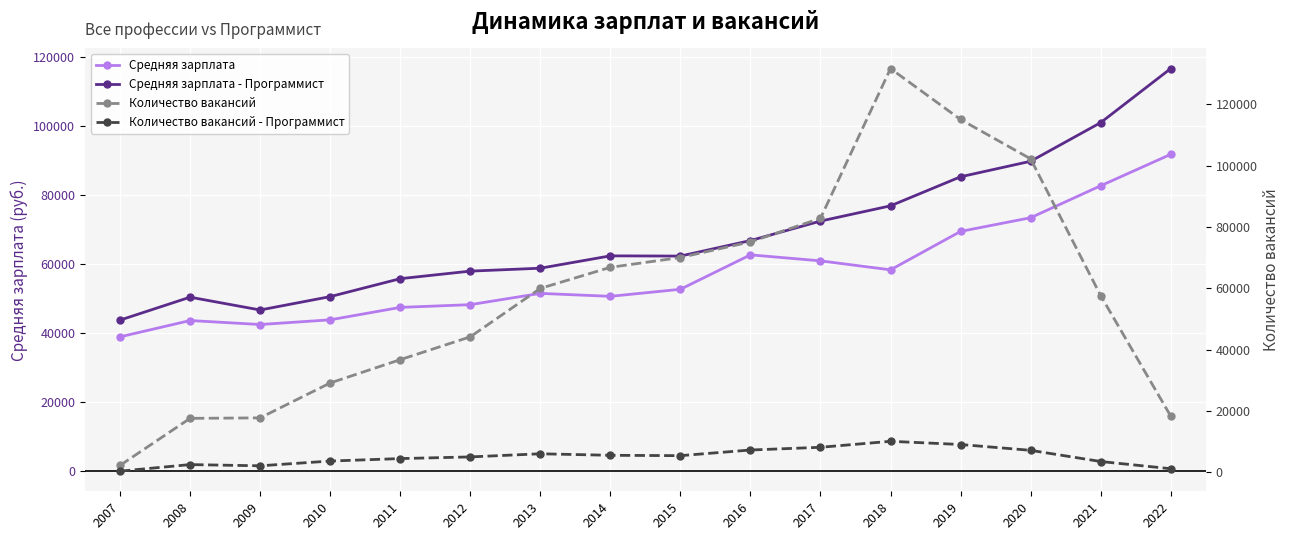

Does the chart display data point markers on the line(s)?

Yes